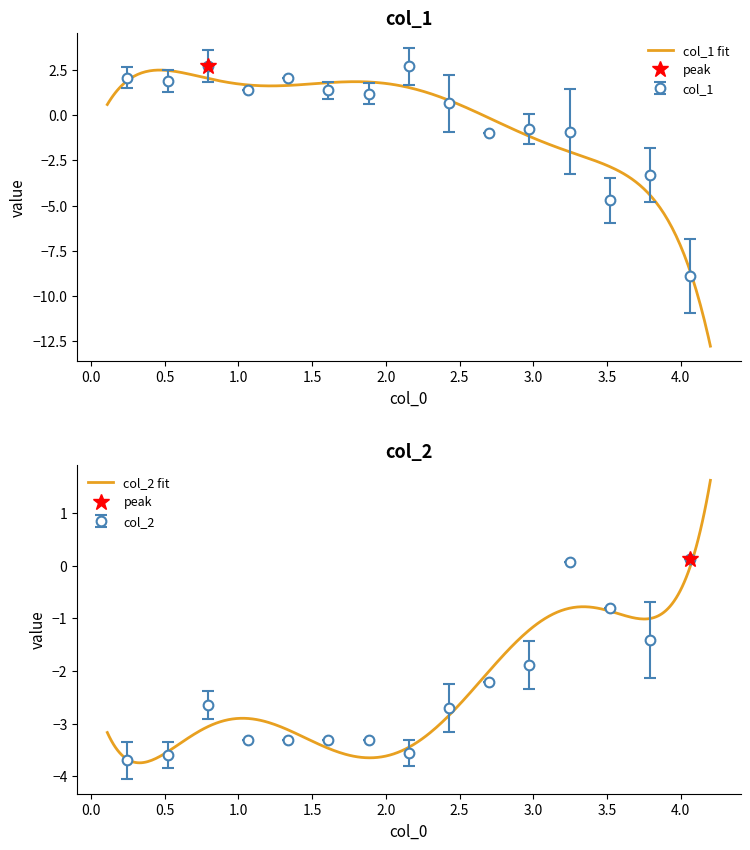

True or false: col_1 has more than 2 interior local peaks.

True